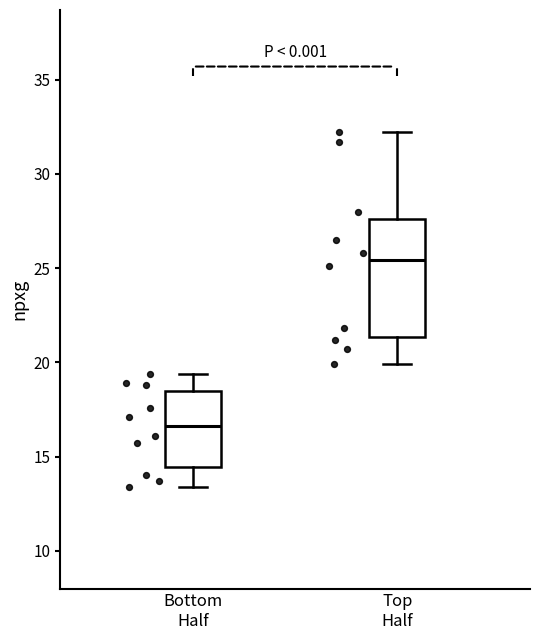

Which box's median line is the highest?

Top Half